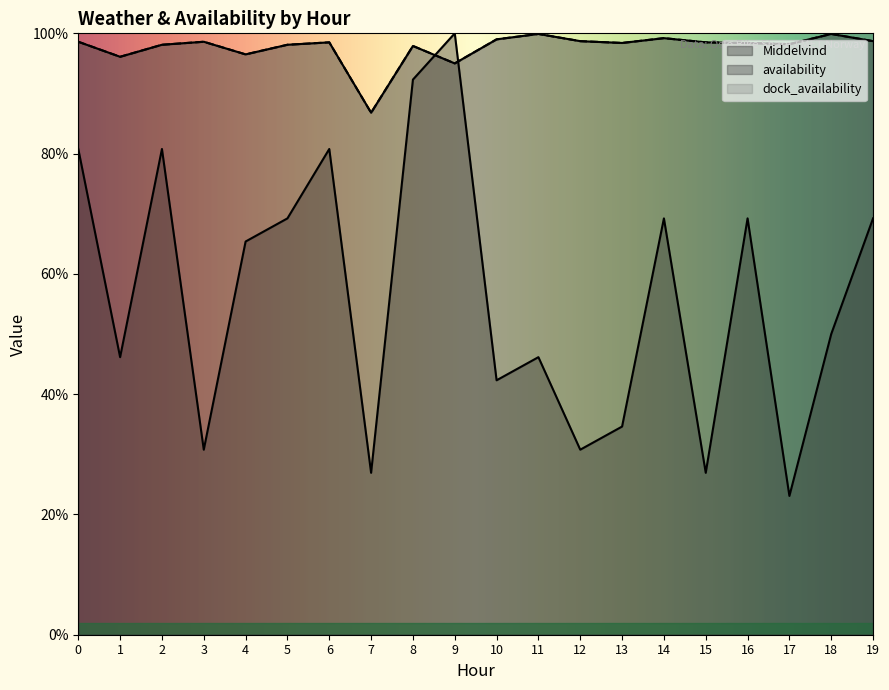

Reading left to right, transcribe all the data shown in this chart.

Middelvind: 0.8	0.5	0.8	0.3	0.7	0.7	0.8	0.3	0.9	1.0	0.4	0.5	0.3	0.3	0.7	0.3	0.7	0.2	0.5	0.7
availability: 1.0	1.0	1.0	1.0	1.0	1.0	1.0	0.9	1.0	0.9	1.0	1.0	1.0	1.0	1.0	1.0	1.0	1.0	1.0	1.0
dock_availability: 1.0	1.0	1.0	1.0	1.0	1.0	1.0	0.9	1.0	0.9	1.0	1.0	1.0	1.0	1.0	1.0	1.0	1.0	1.0	1.0